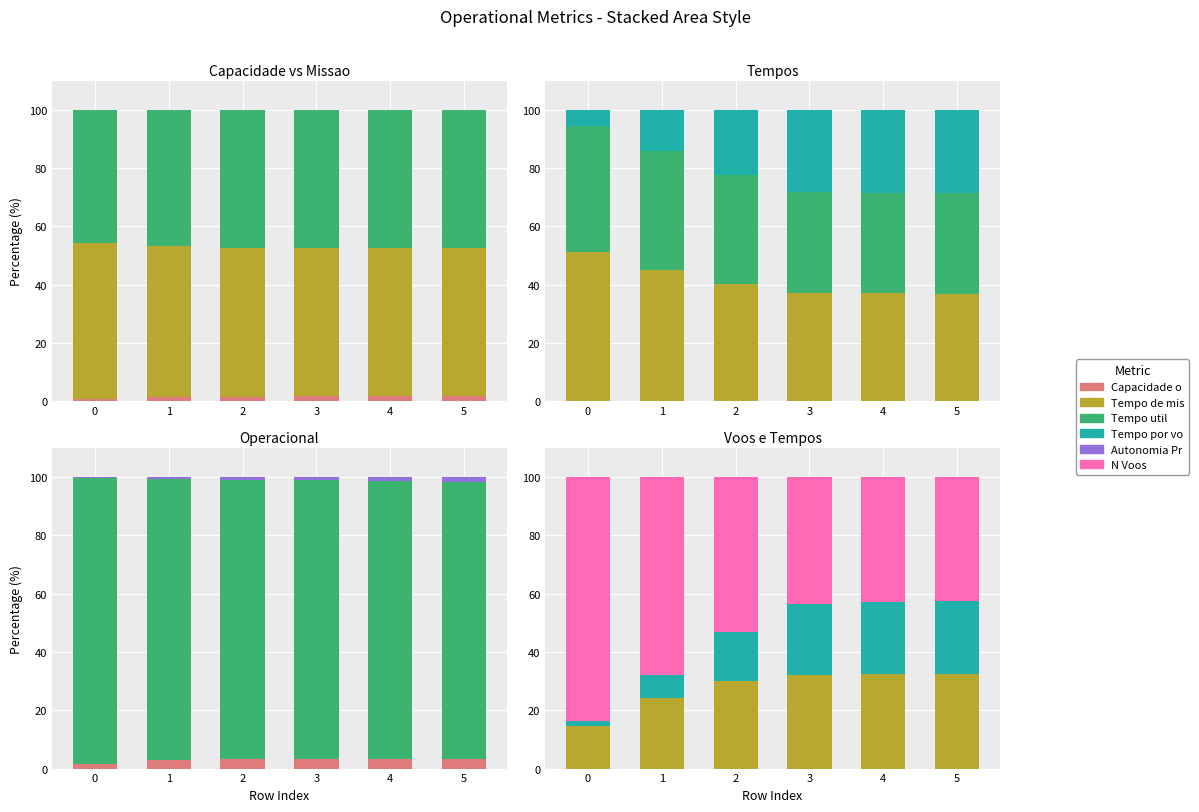

How many distinct data groups are displayed?

6